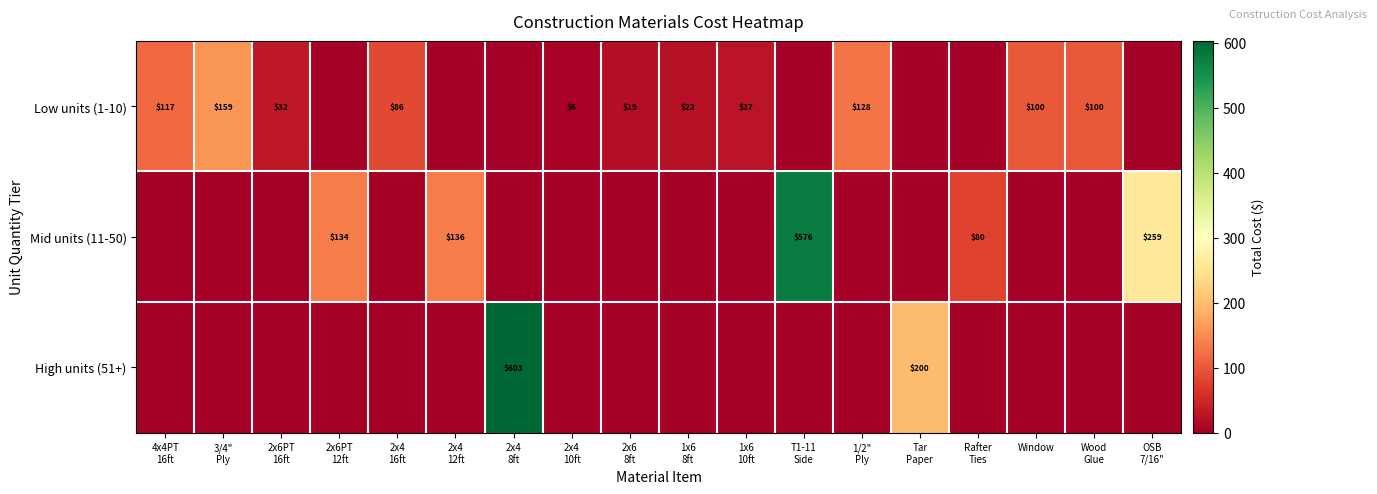

Read the Mid units (11-50) value at 2x6PT 12ft.

134.3